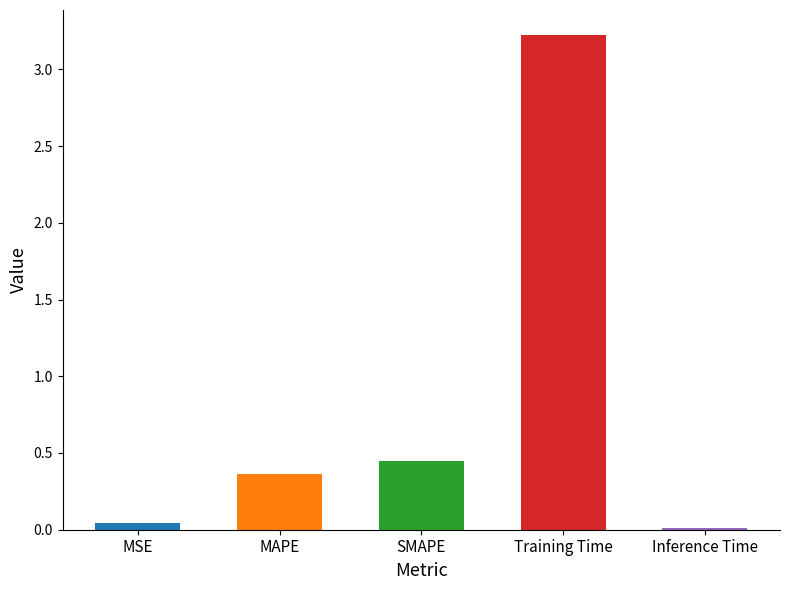

What is the sum of all values?

4.1